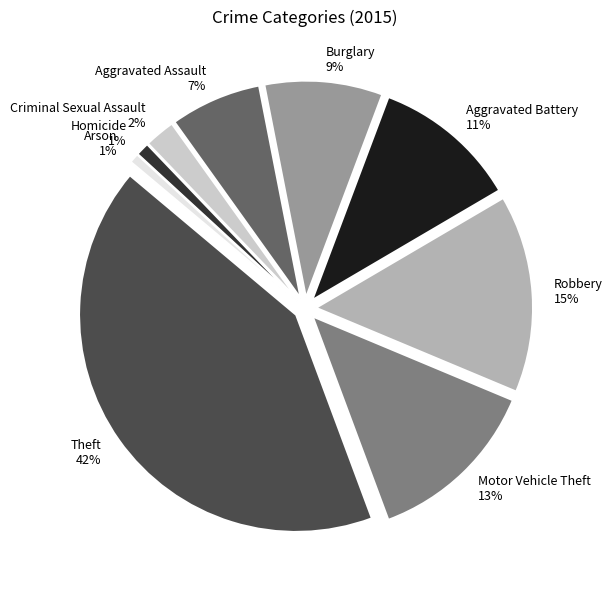

To the nearest percent, what portion does Robbery represent?

15%